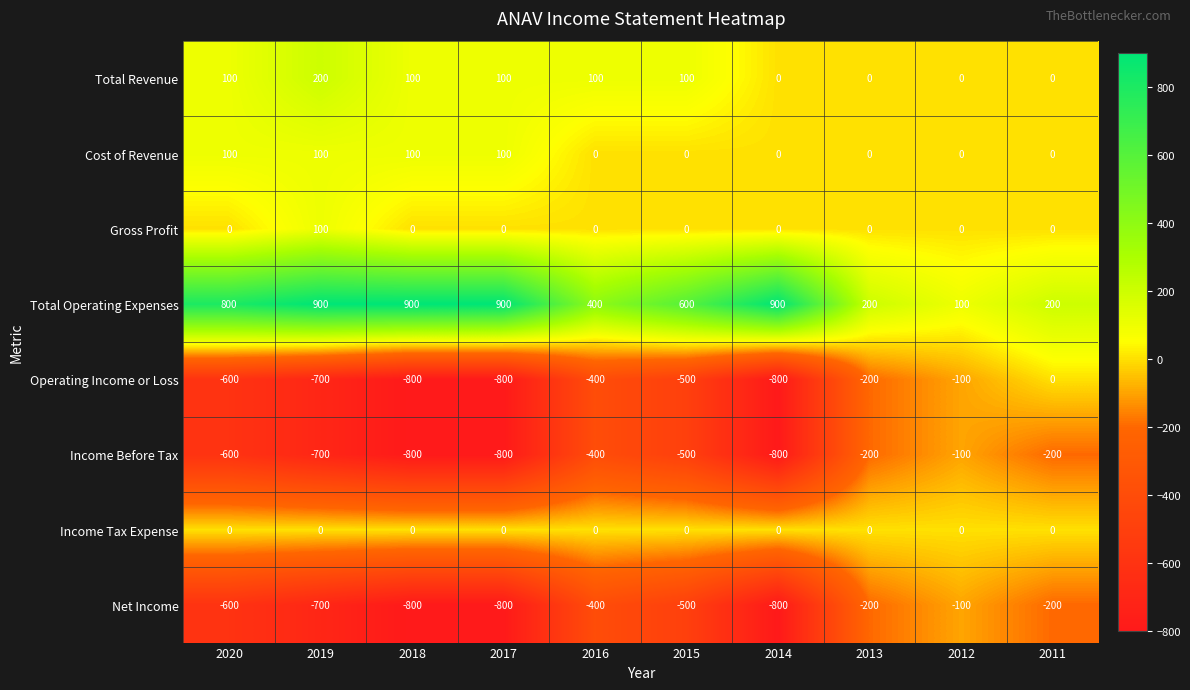

Which series has the largest total across all categories?

Total Operating Expenses